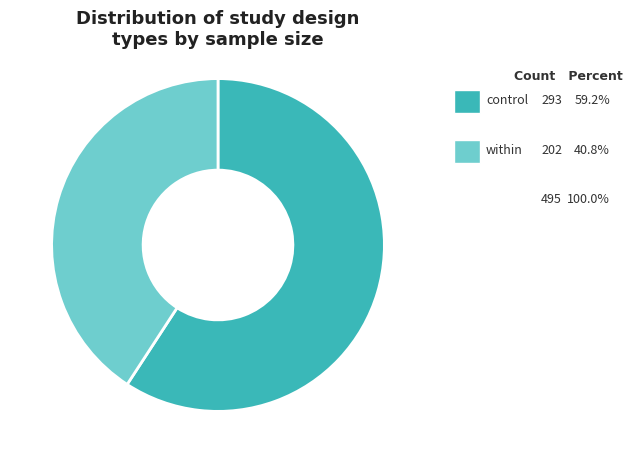

Does any single category account for the majority?

Yes